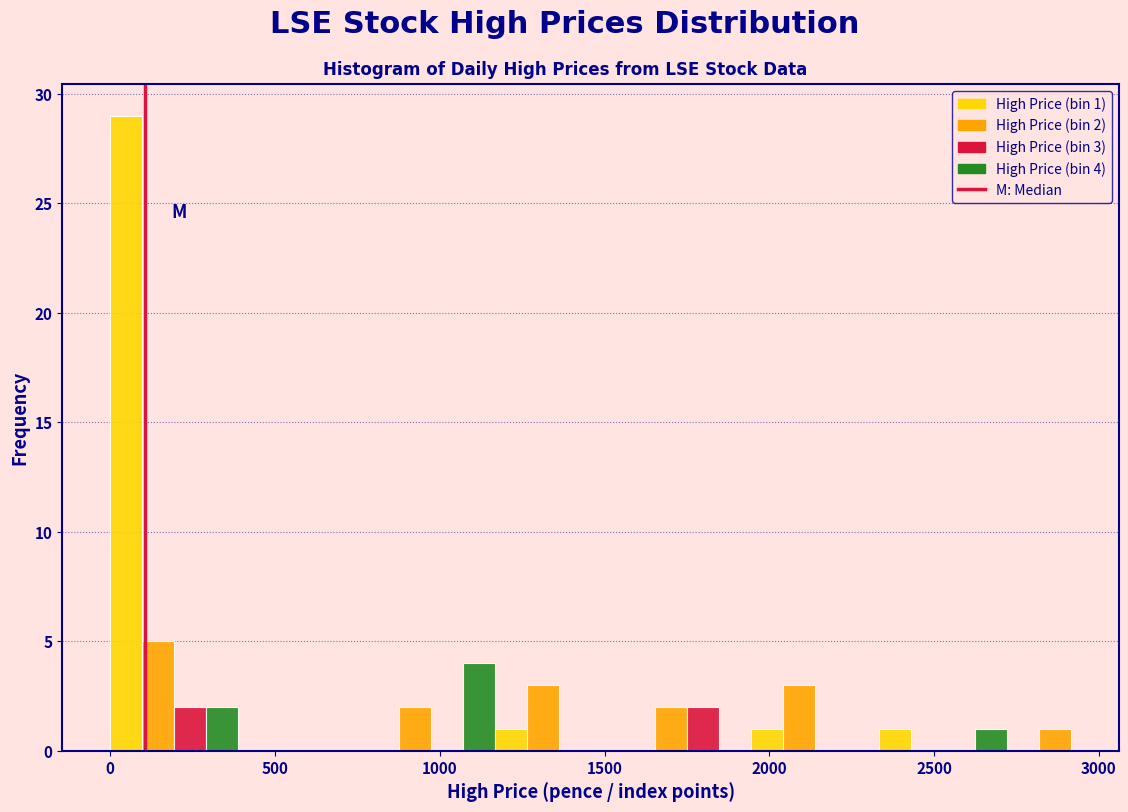

Read against the x-axis, roughly where is the centre of the tallest bar?

50